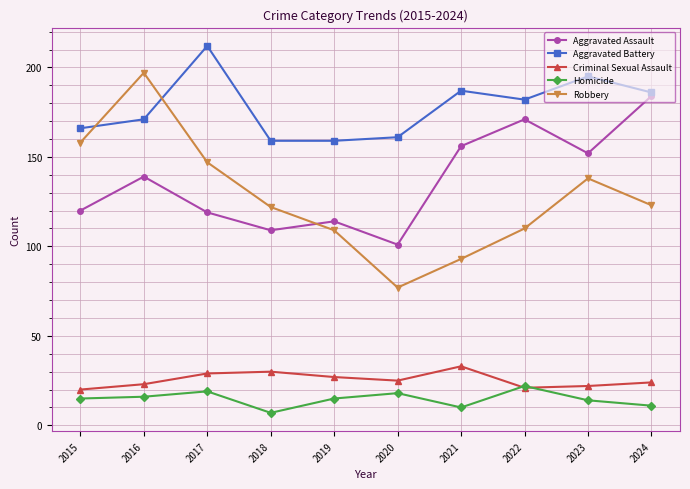

What is the difference between the maximum and minimum values in the Robbery series?

120